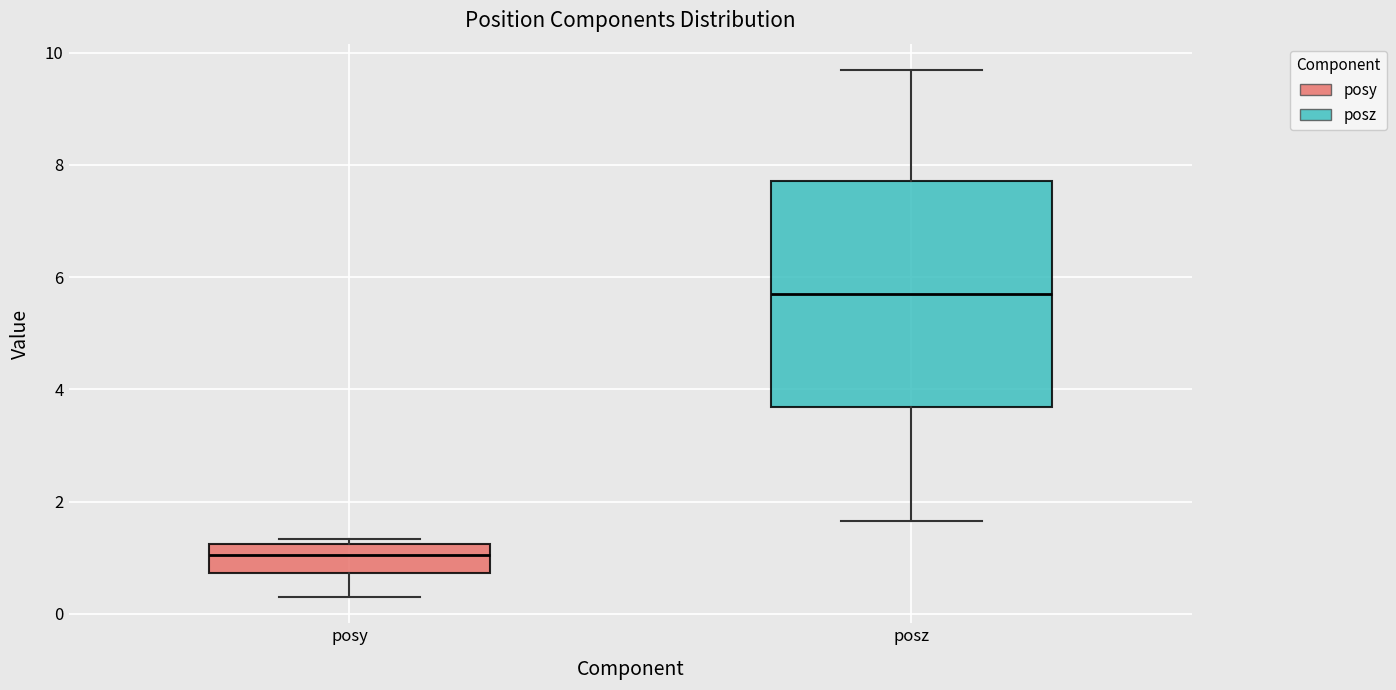

Which box has the highest median line?

posz